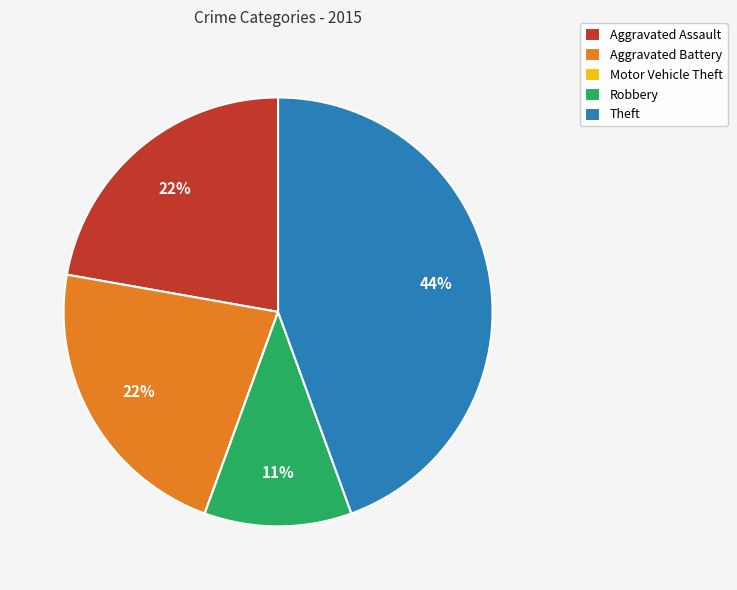

Which slice is the largest?

Theft